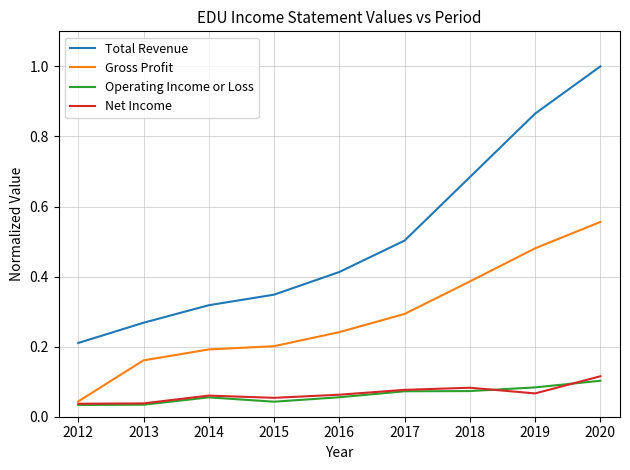

True or false: Total Revenue and Net Income intersect in this chart.

False